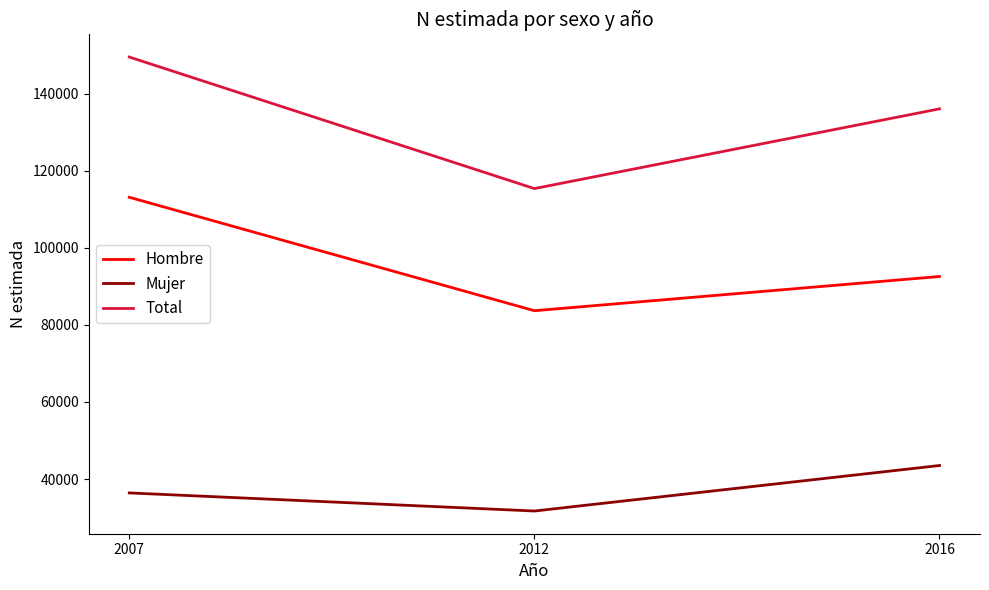

Which label corresponds to the smallest value in the chart?

2012